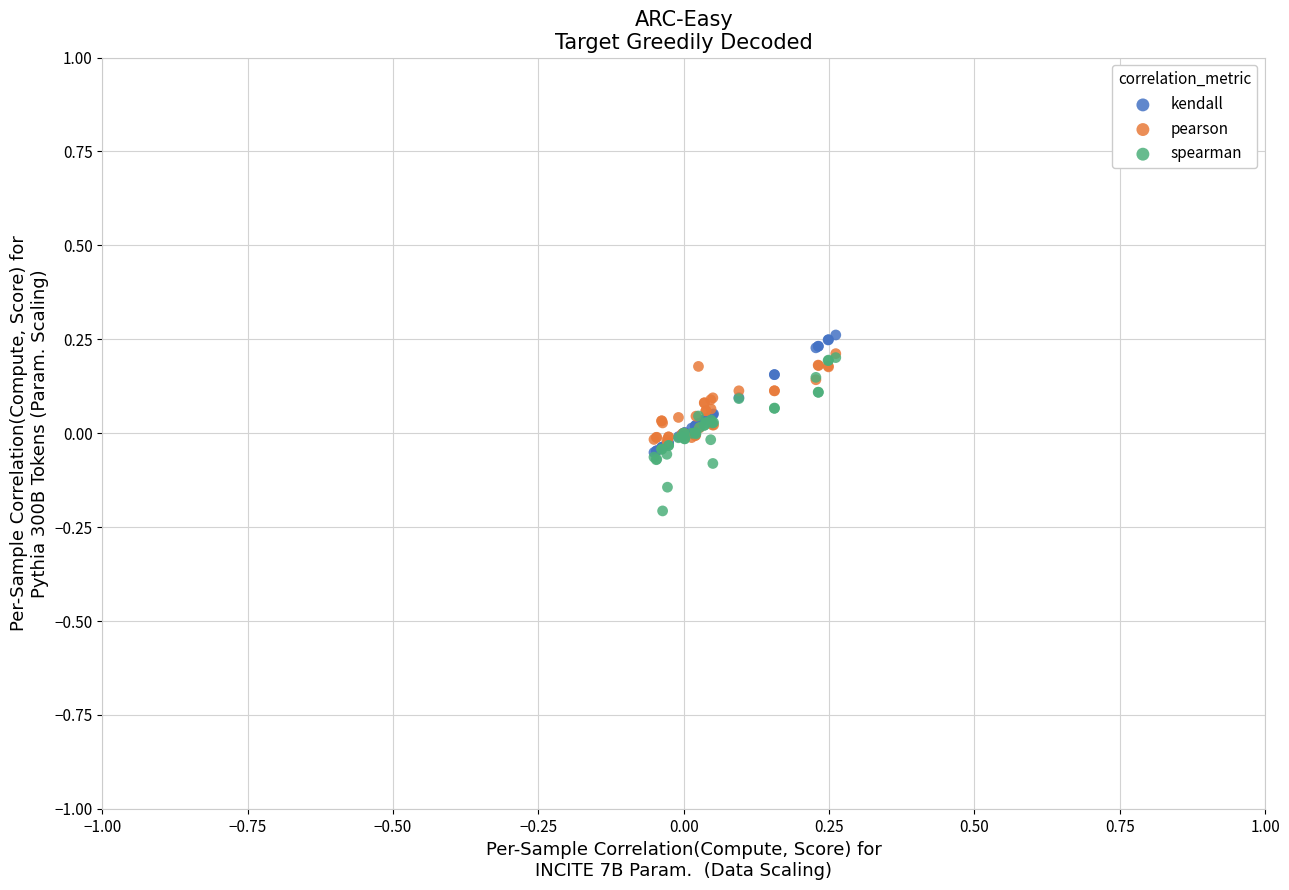

Which series reaches the minimum Y coordinate?

spearman